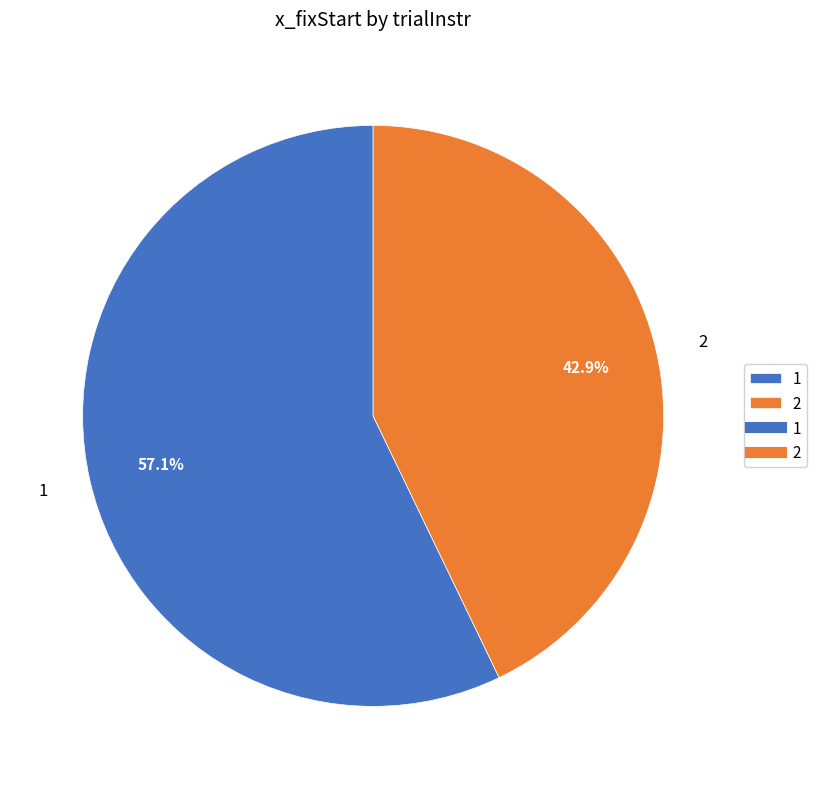

Rank the categories by value from highest to lowest.

1, 2